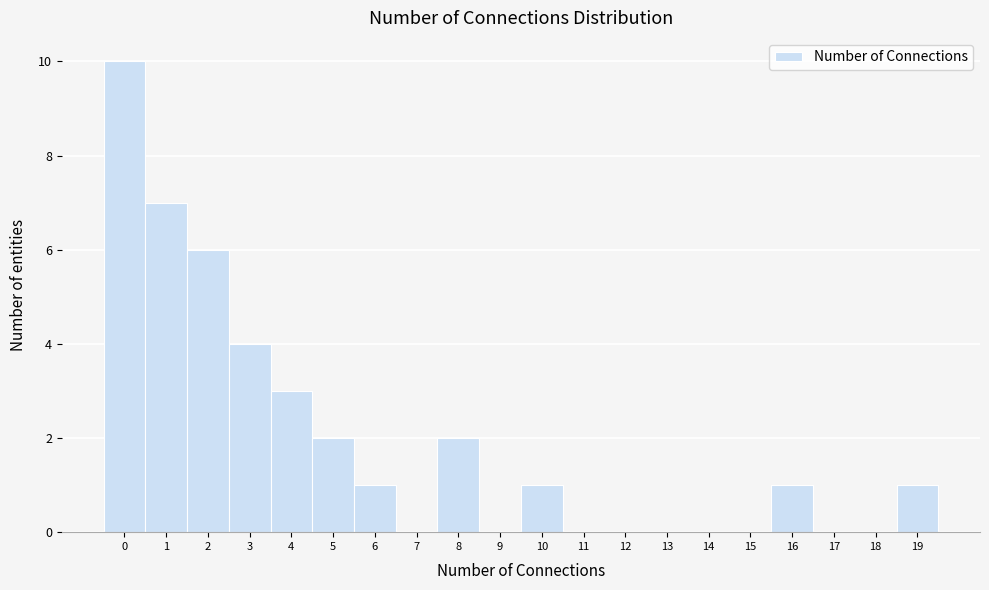

Reading left to right, transcribe this chart: for each bar, give the range it covers on the x-axis and its height. The values are not printed on the chart, so give them approximately, as read against the axis.

-0.5 to 0.5: 10
0.5 to 1.5: 7
1.5 to 2.5: 6
2.5 to 3.5: 4
3.5 to 4.5: 3
4.5 to 5.5: 2
5.5 to 6.5: 1
6.5 to 7.5: 0
7.5 to 8.5: 2
8.5 to 9.5: 0
9.5 to 10.5: 1
10.5 to 11.5: 0
11.5 to 12.5: 0
12.5 to 13.5: 0
13.5 to 14.5: 0
14.5 to 15.5: 0
15.5 to 16.5: 1
16.5 to 17.5: 0
17.5 to 18.5: 0
18.5 to 19.5: 1